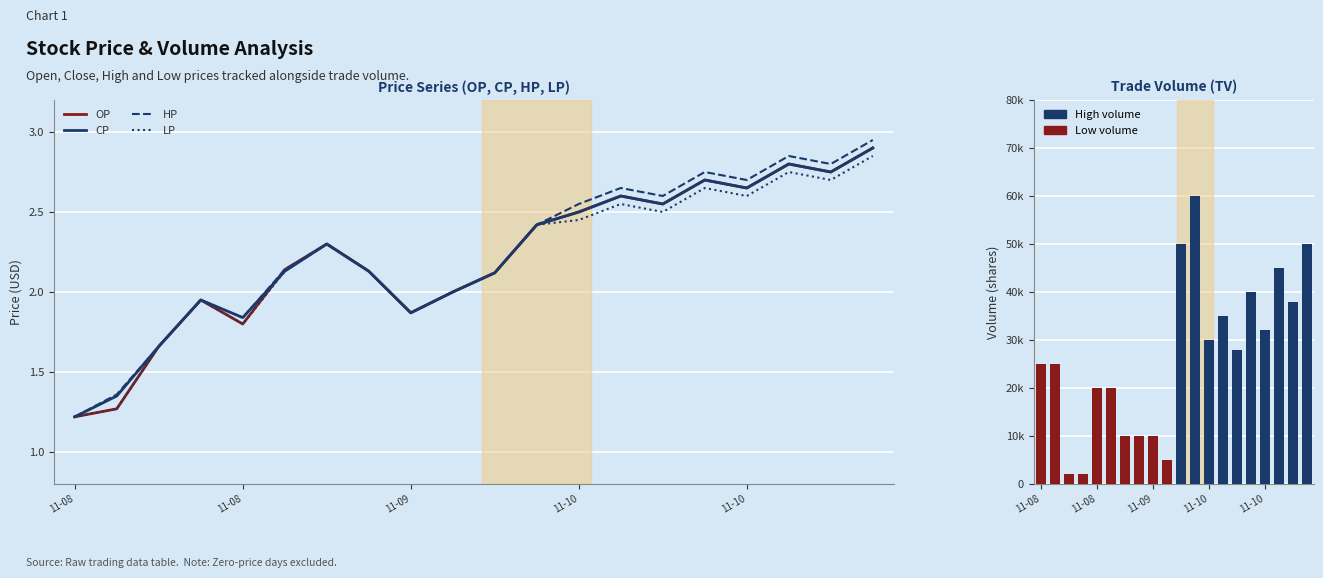

What is the total value across all series at 13?

35010.4